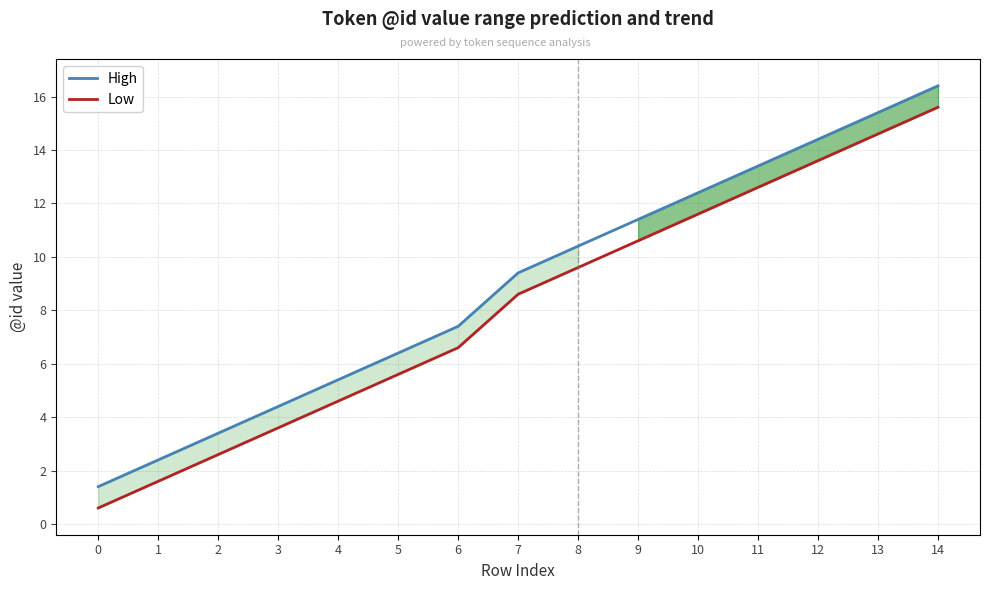

Is it true that High equals 3.4 at 2?

True